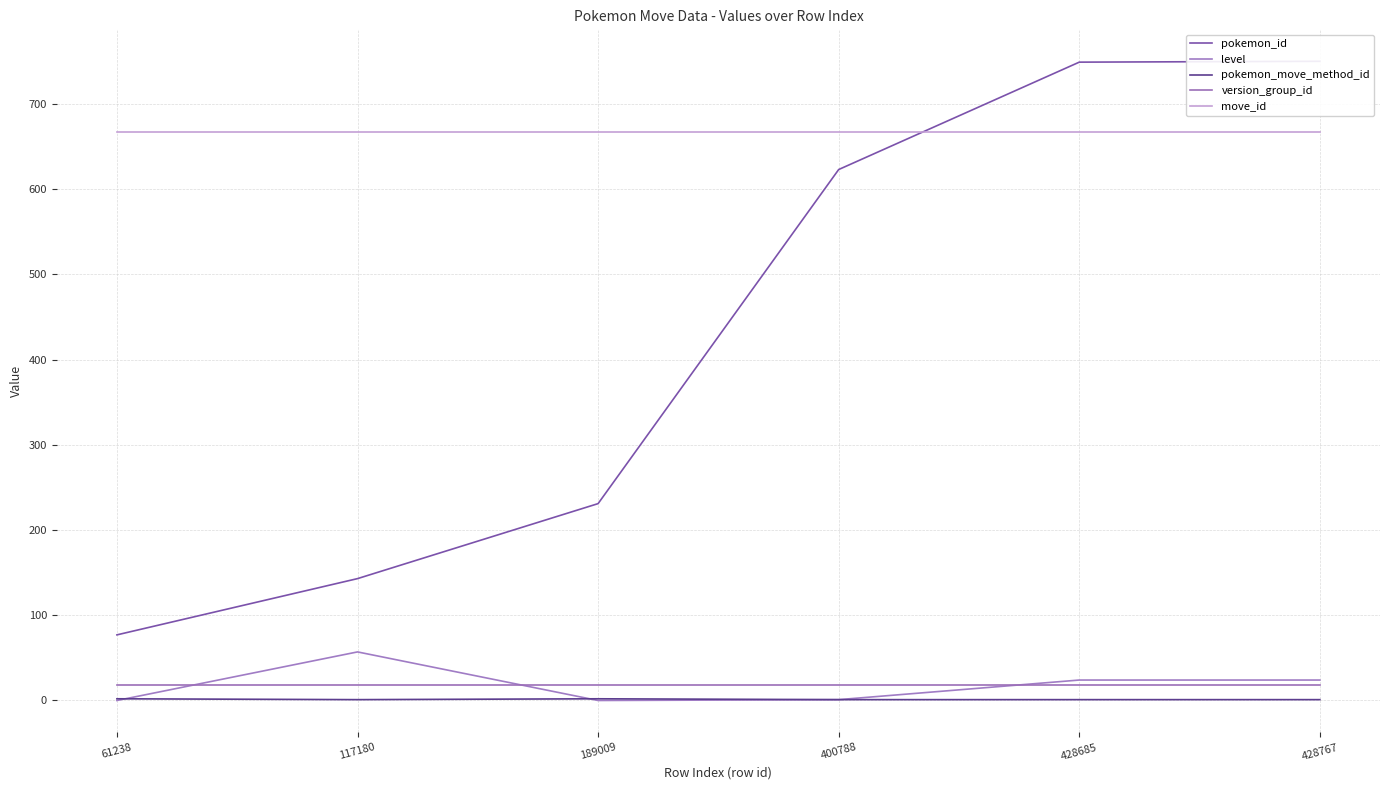

What is the average value of the pokemon_id series?

429